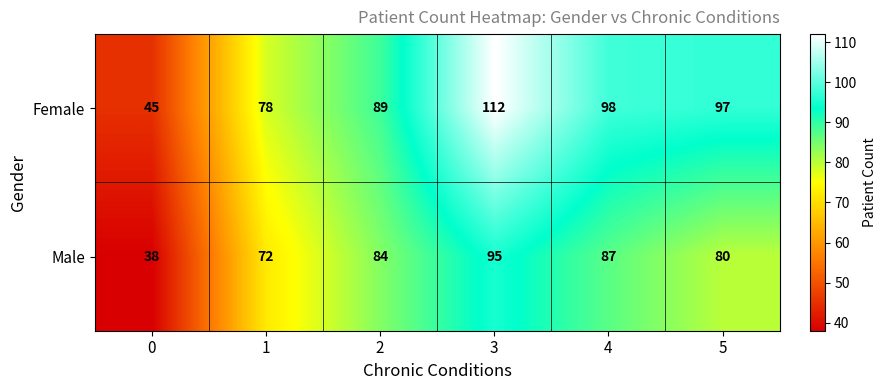

What value does the Female series have at 3?

112